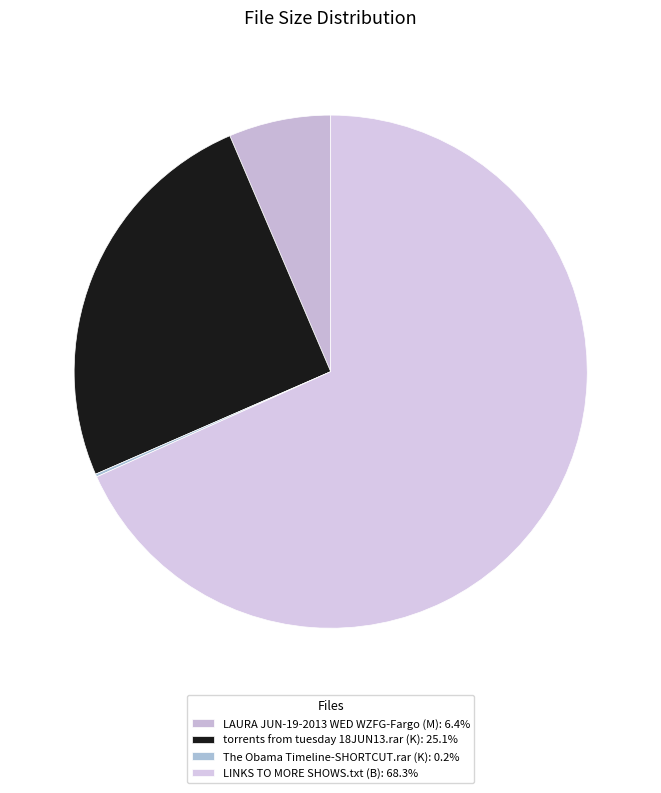

Count the number of slices in the pie.

4